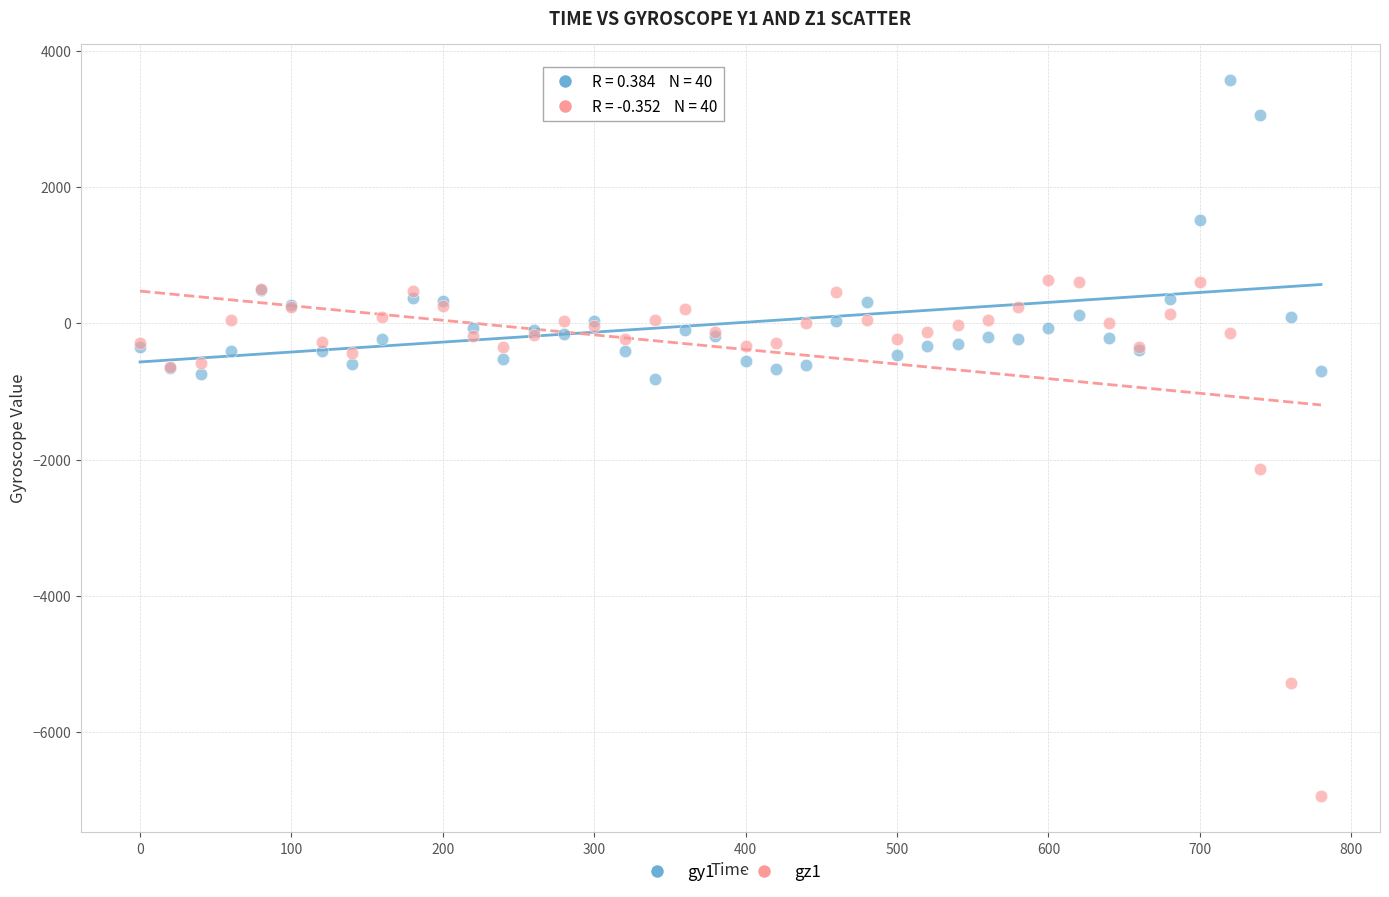

Which series contains the highest Y value?

gy1